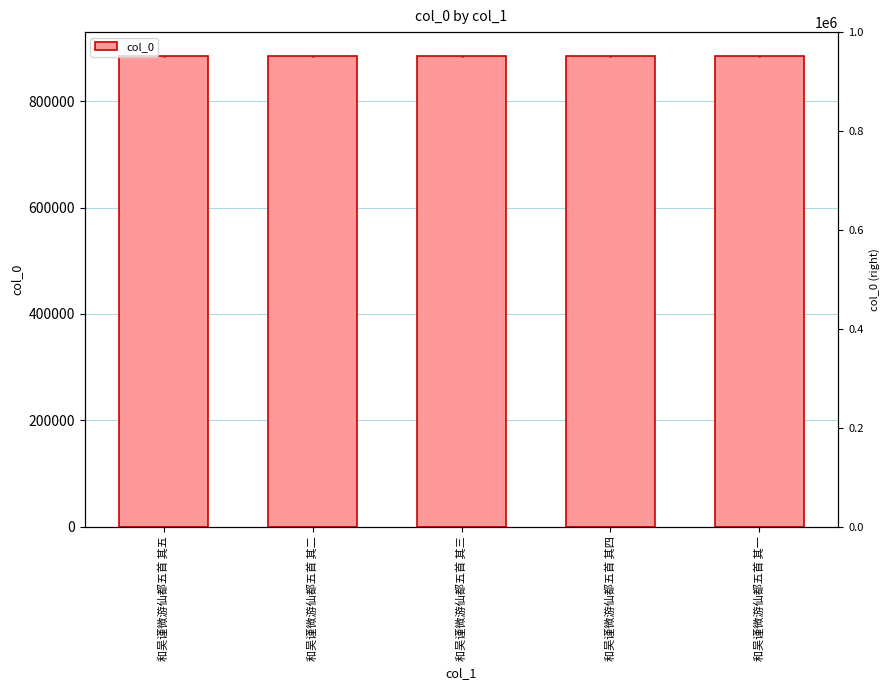

How many data points are less than 885335?

2